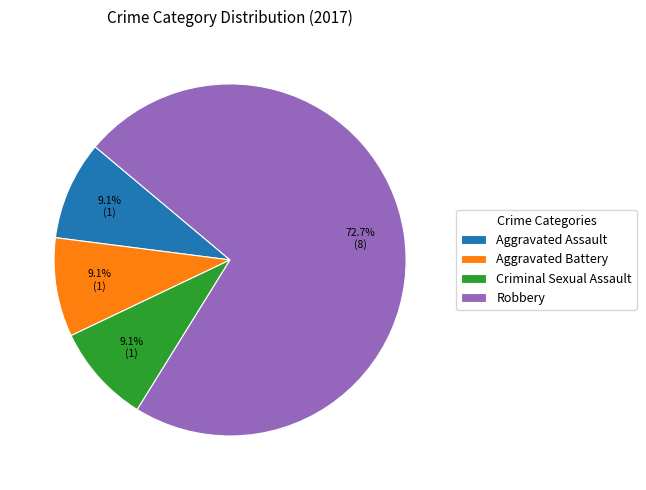

What percentage is the Robbery slice, to the nearest percent?

73%